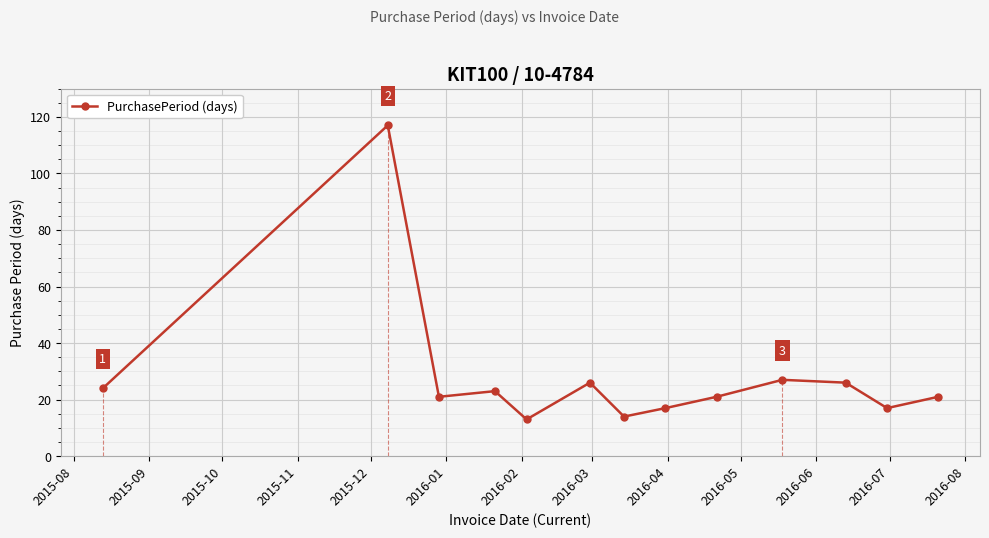

What is the greatest value displayed?

117